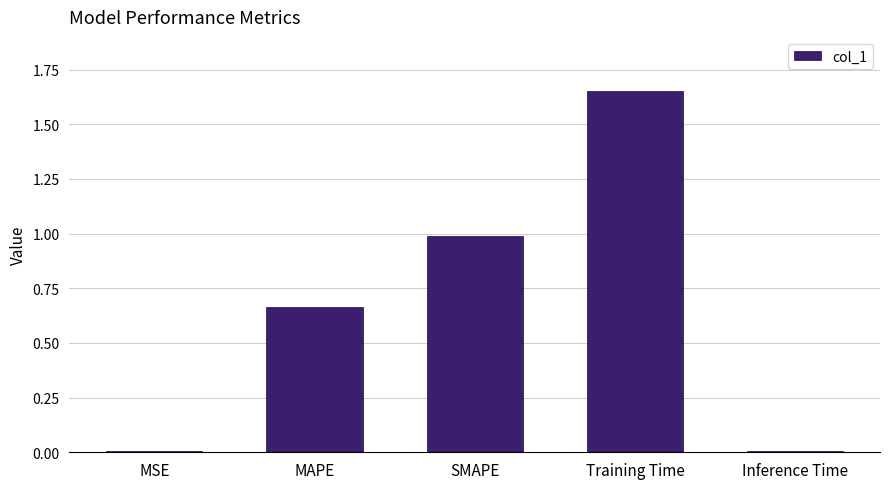

The value at SMAPE is 0.2. True or false?

False